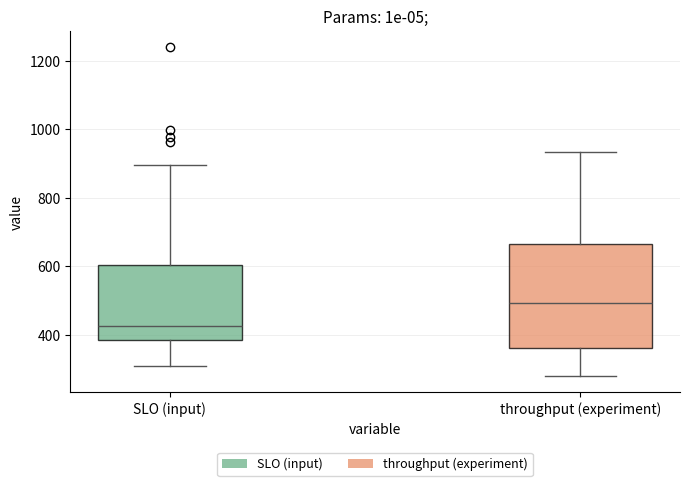

Which box's median line is the lowest?

SLO (input)